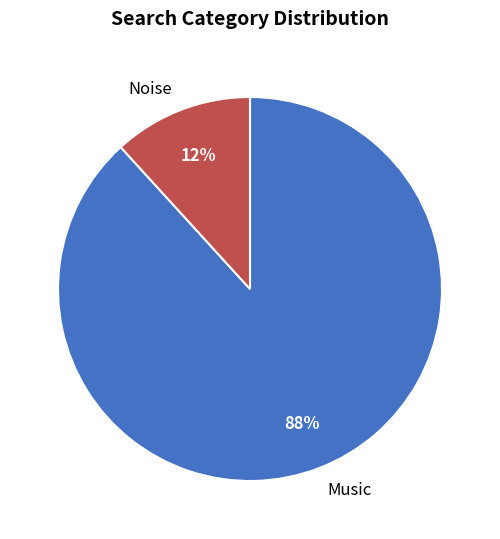

Combined, do Noise and Music account for over 50%?

Yes